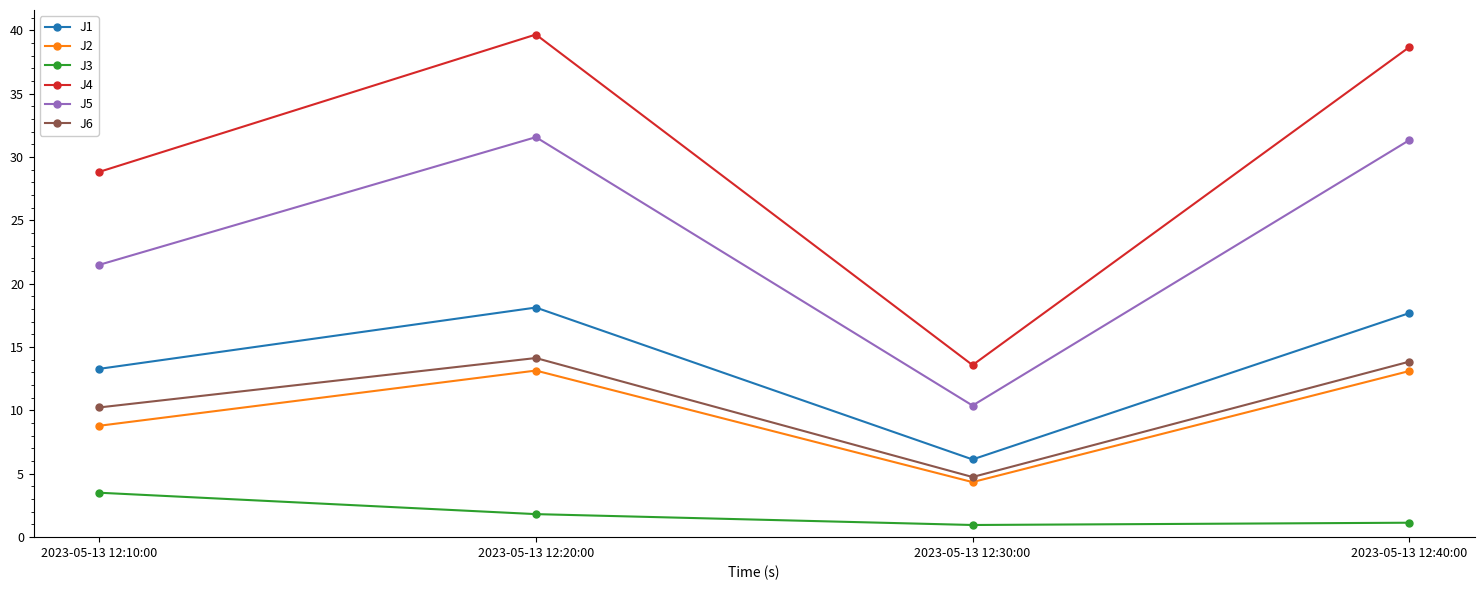

What is the value of the J2 point at the 3rd from the left?

4.3